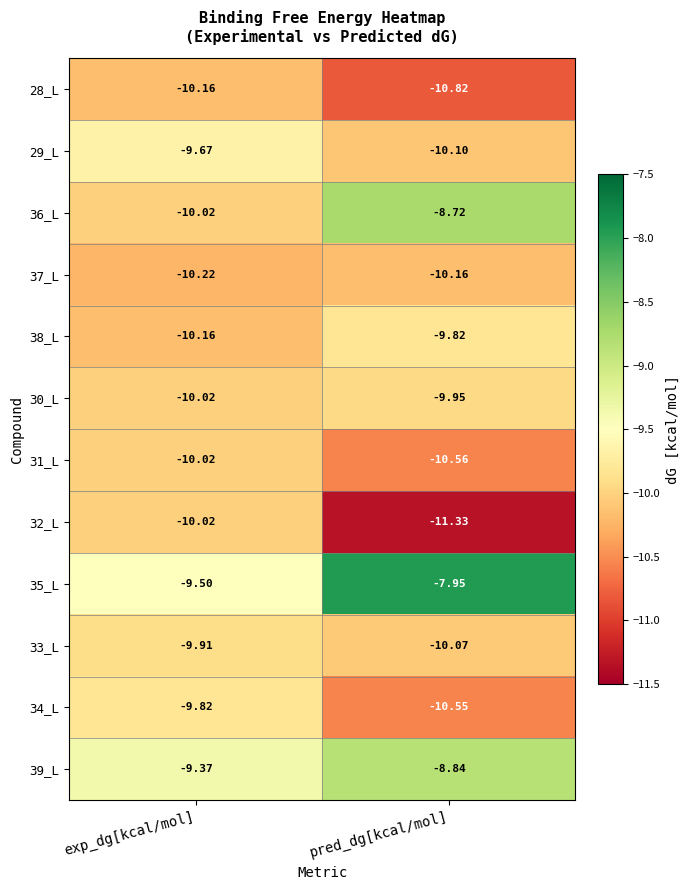

Where is 36_L nearest to the value -9?

pred_dg[kcal/mol]